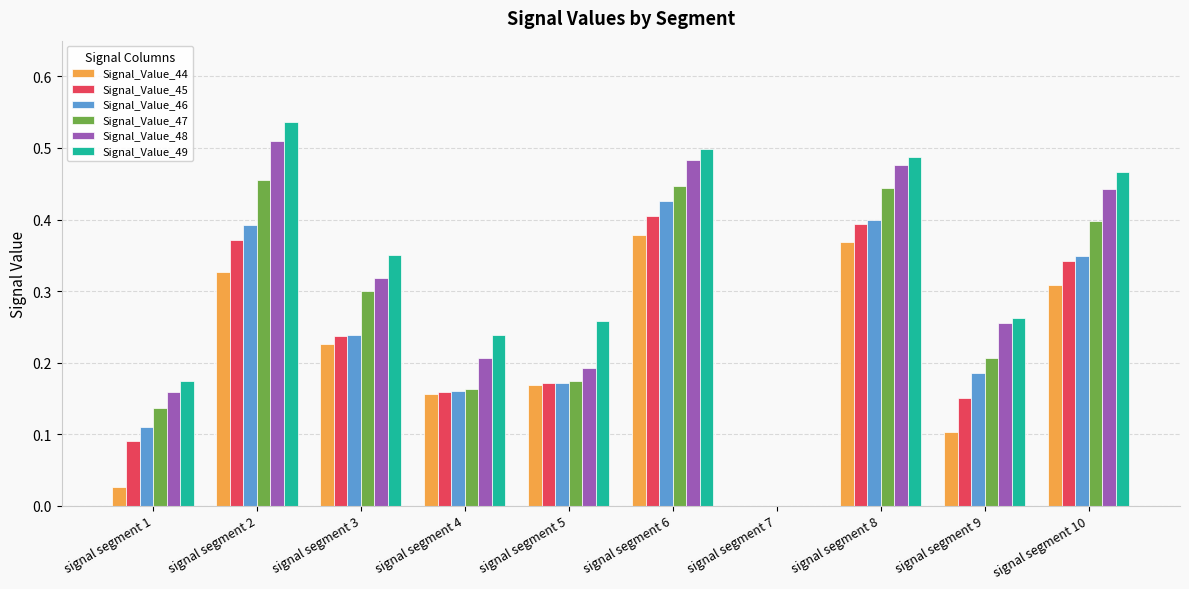

Which category has the highest value across all series?

signal segment 2